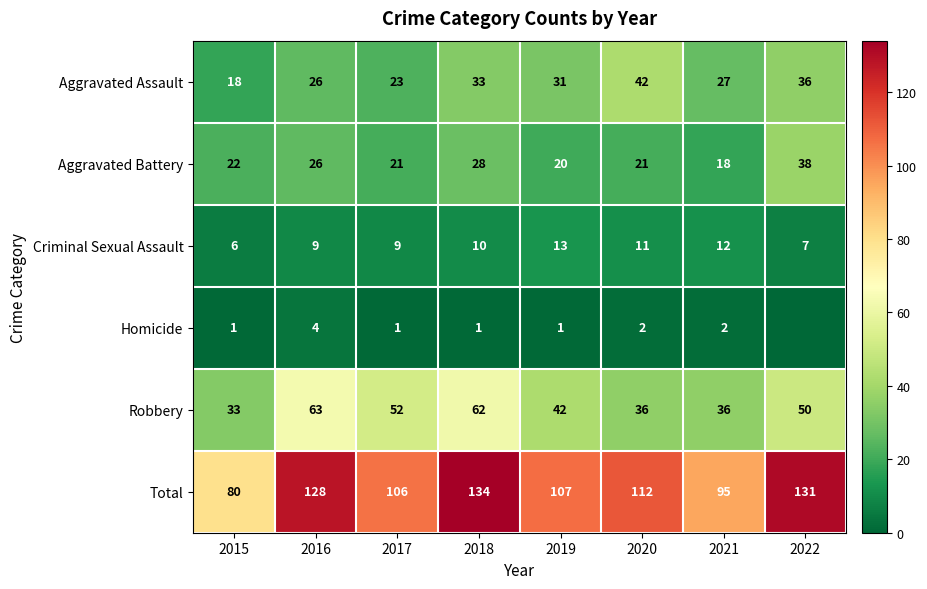

At which label does Total first exceed 112?

2016